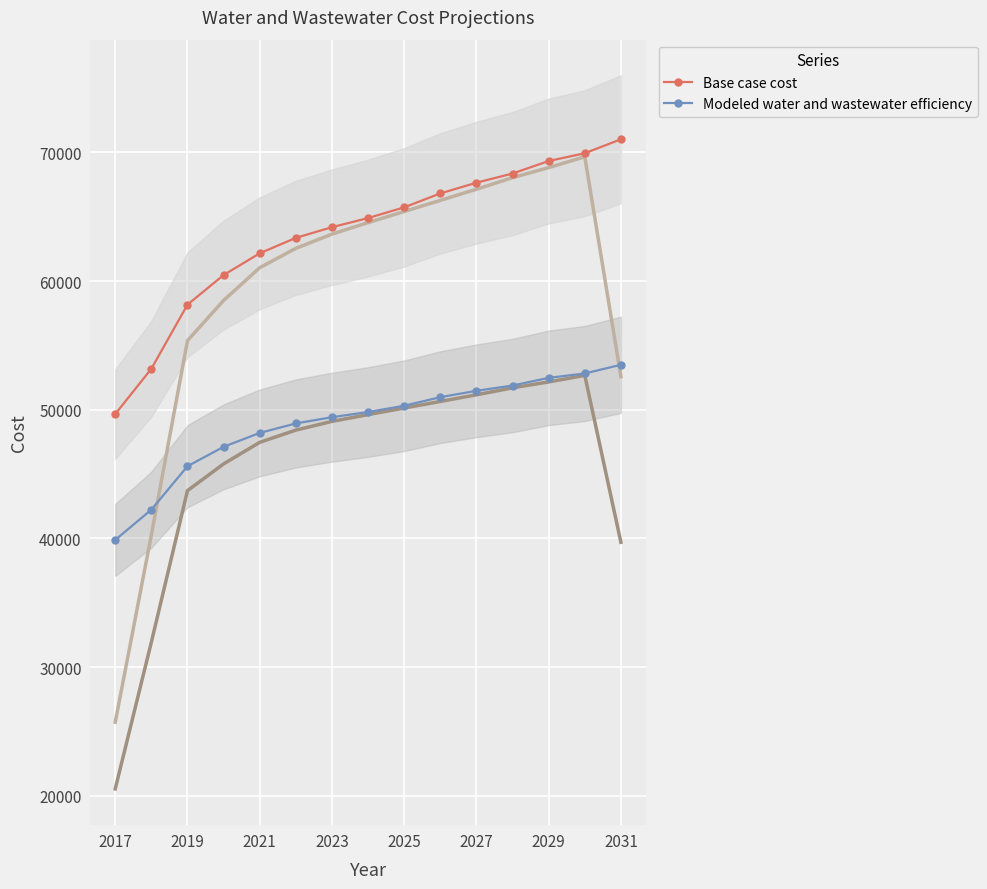

What is the difference between the second highest and second lowest values in the Modeled water and wastewater efficiency series?

10585.9